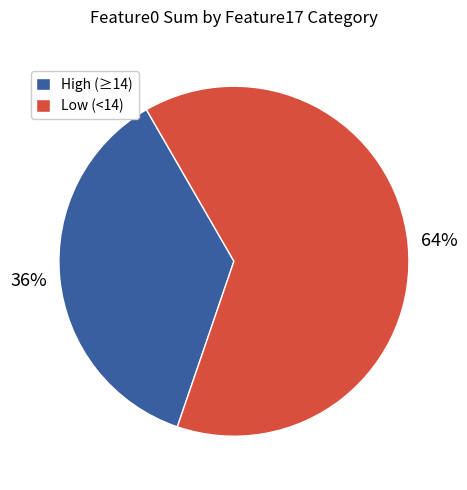

Does any single category account for the majority?

Yes